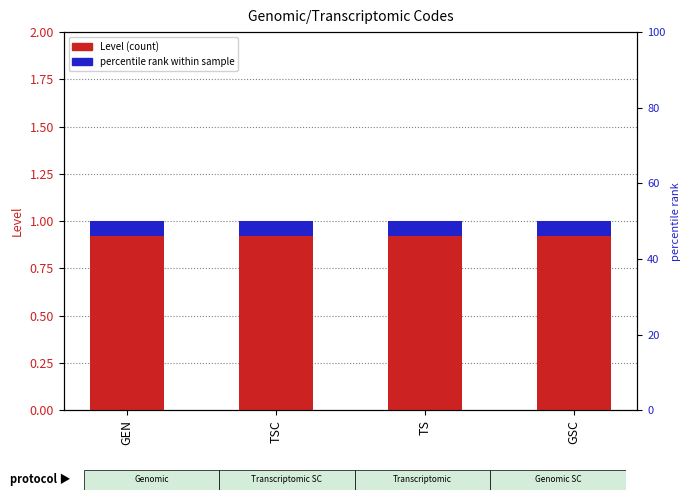

How many groups of bars are there?

4